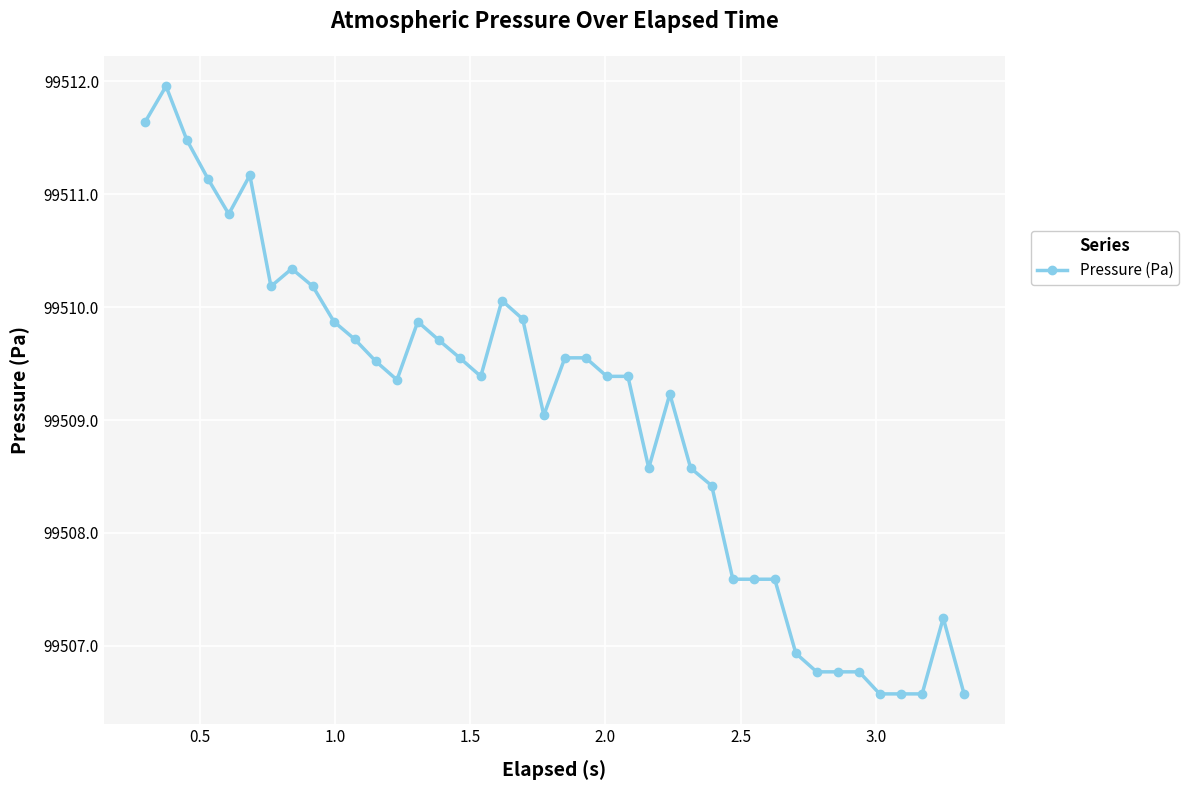

What is the value of the 33rd point from the left?

99506.8